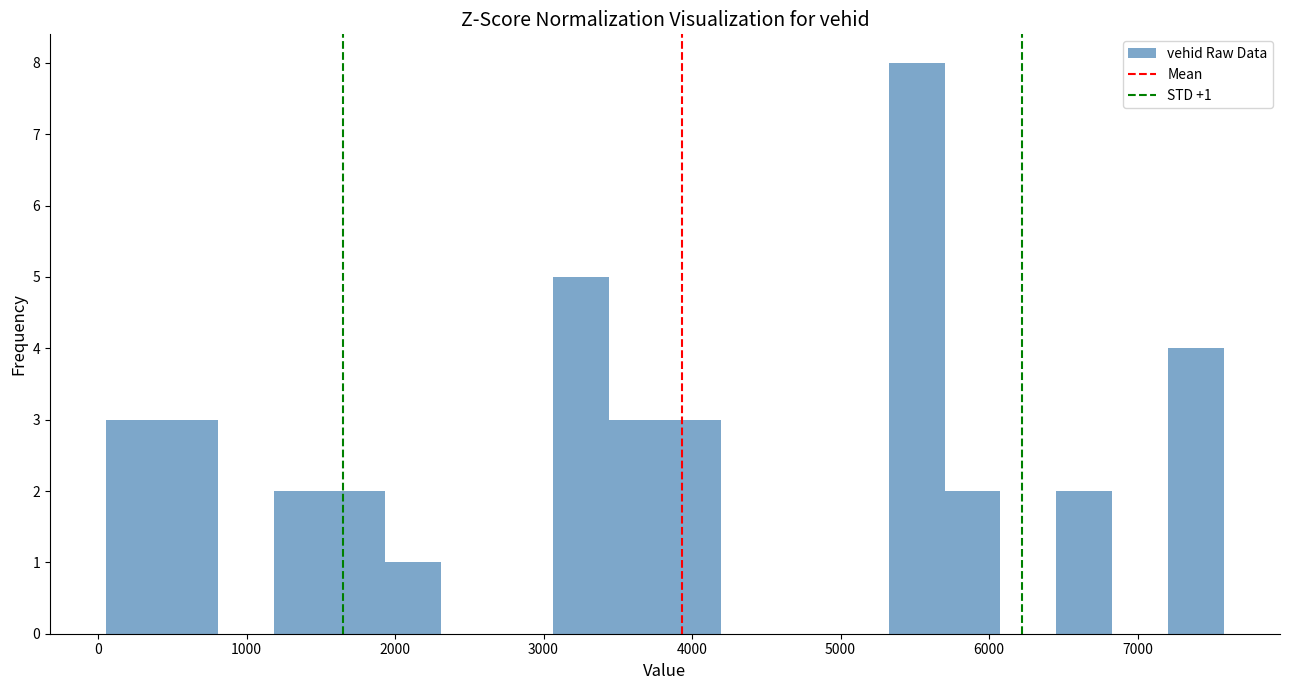

Read against the x-axis, roughly where is the centre of the tallest bar?

5500